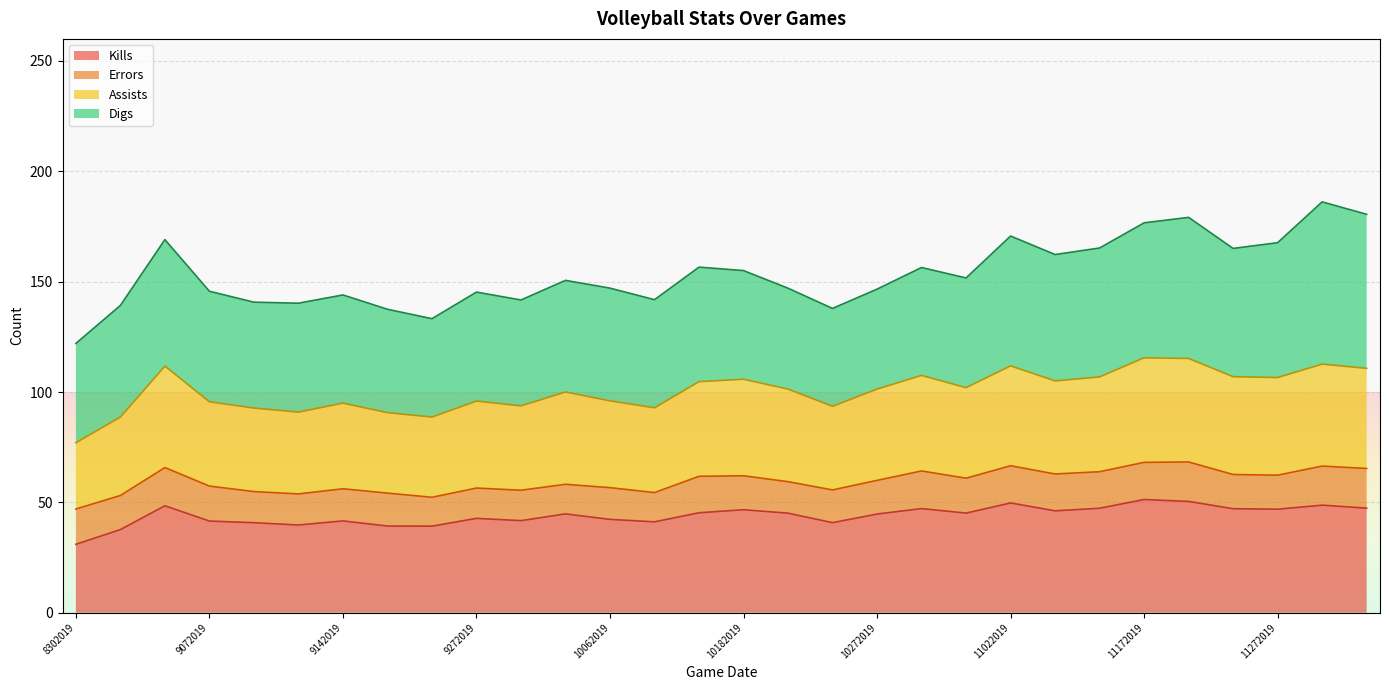

At which label does Kills reach its minimum?

8302019